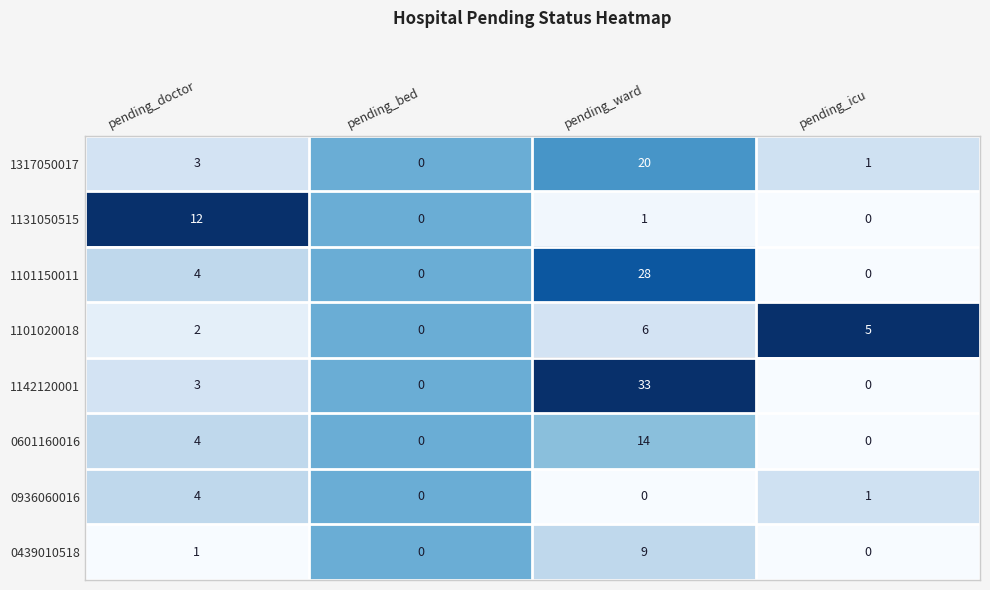

True or false: 0601160016 has a value of 4 at pending_icu.

False